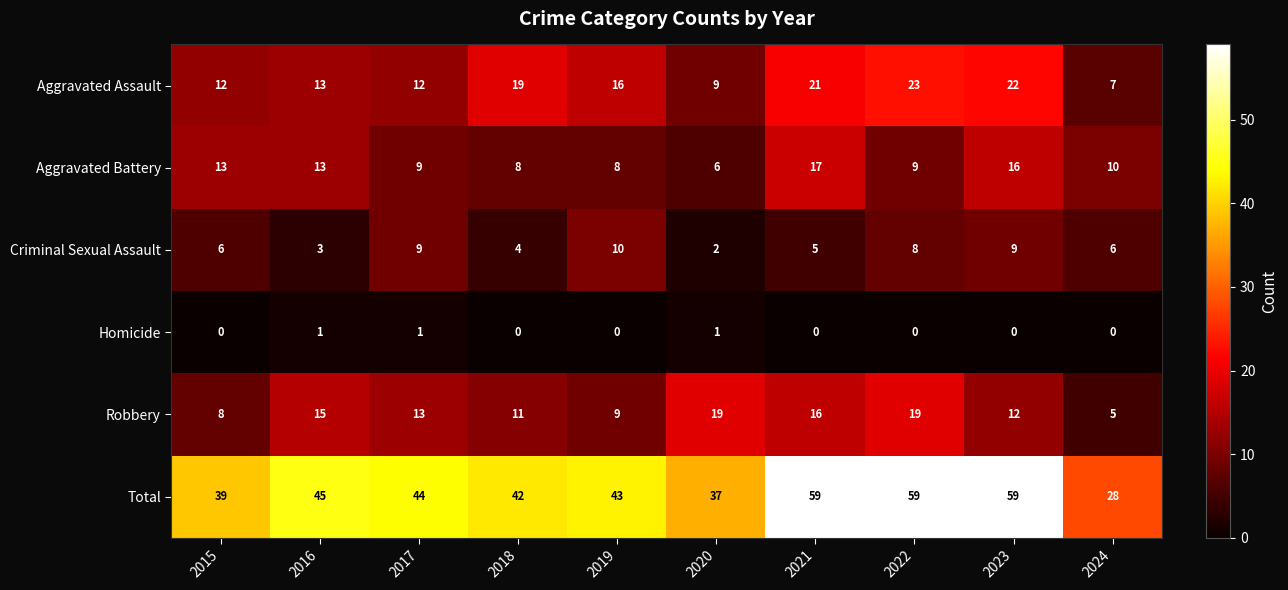

What is the difference between the second highest and minimum values in the Total series?

31